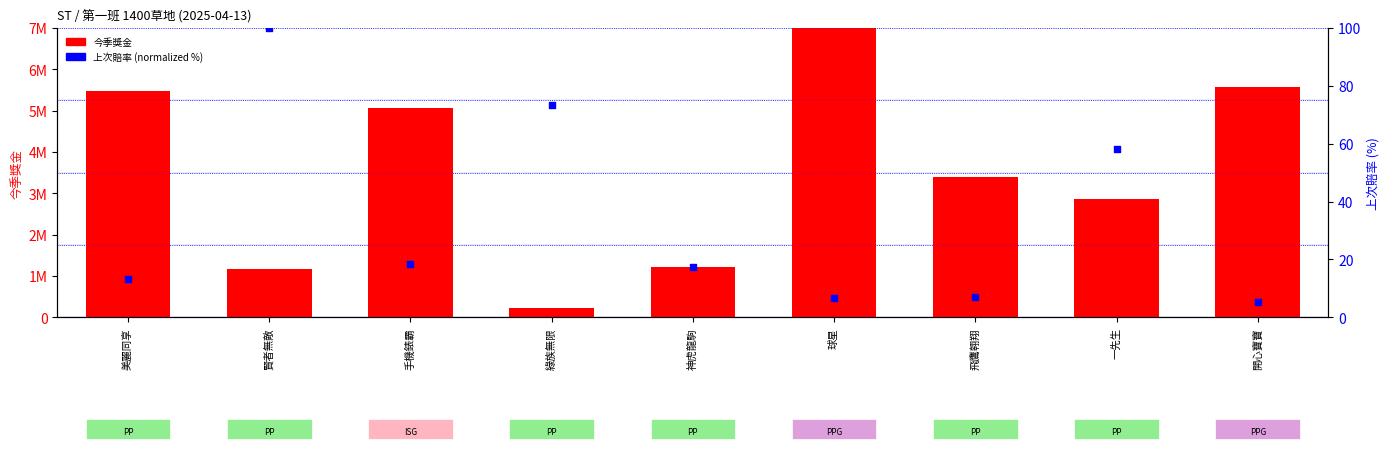

What is the total value across all series at 綠族無限?

223273.5